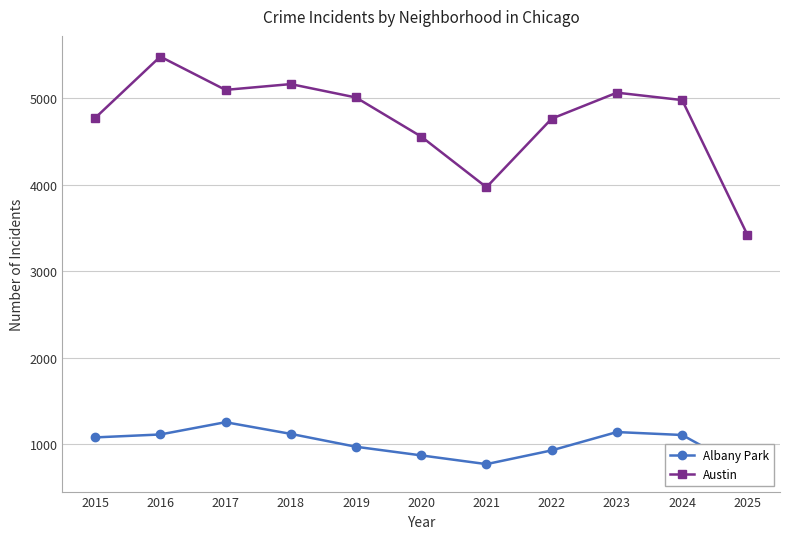

True or false: Austin has a value of 5096 at 2017.

True